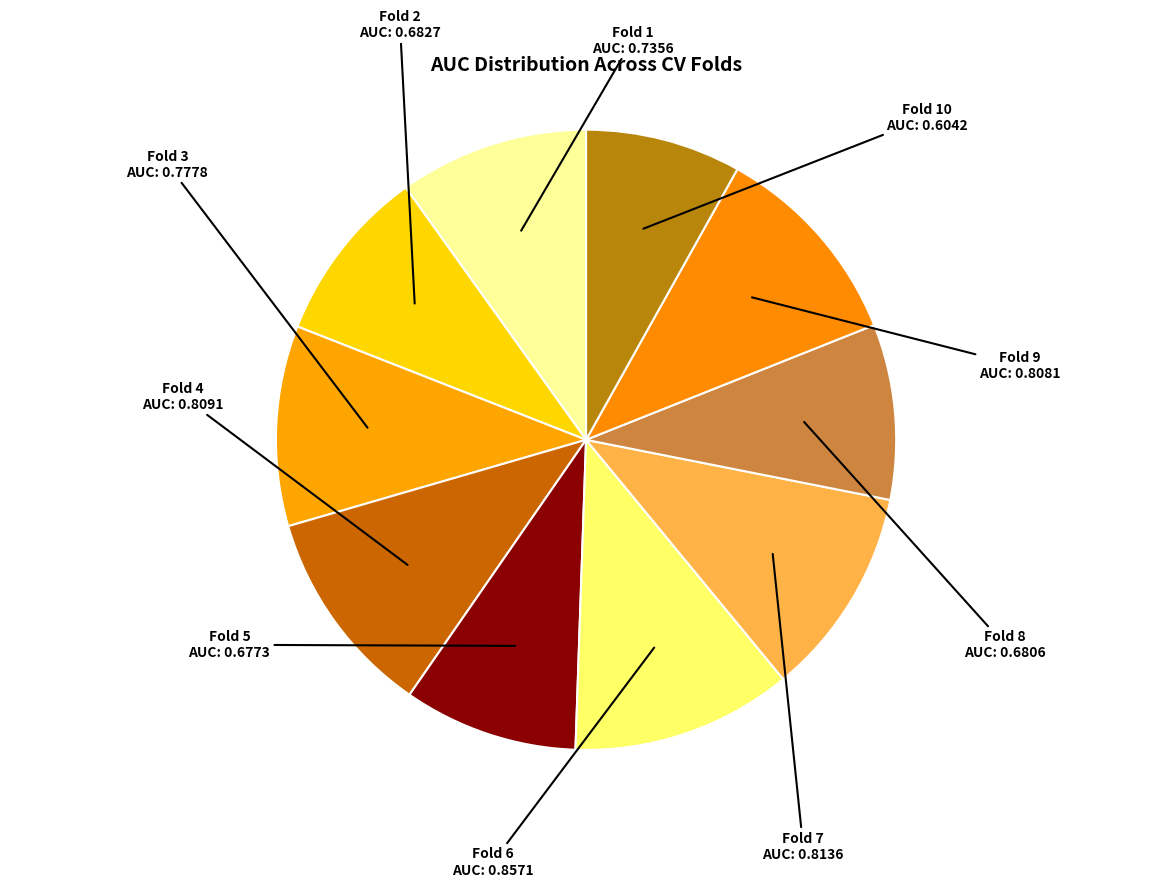

Is the sum of Fold 1 and Fold 7 greater than half?

No